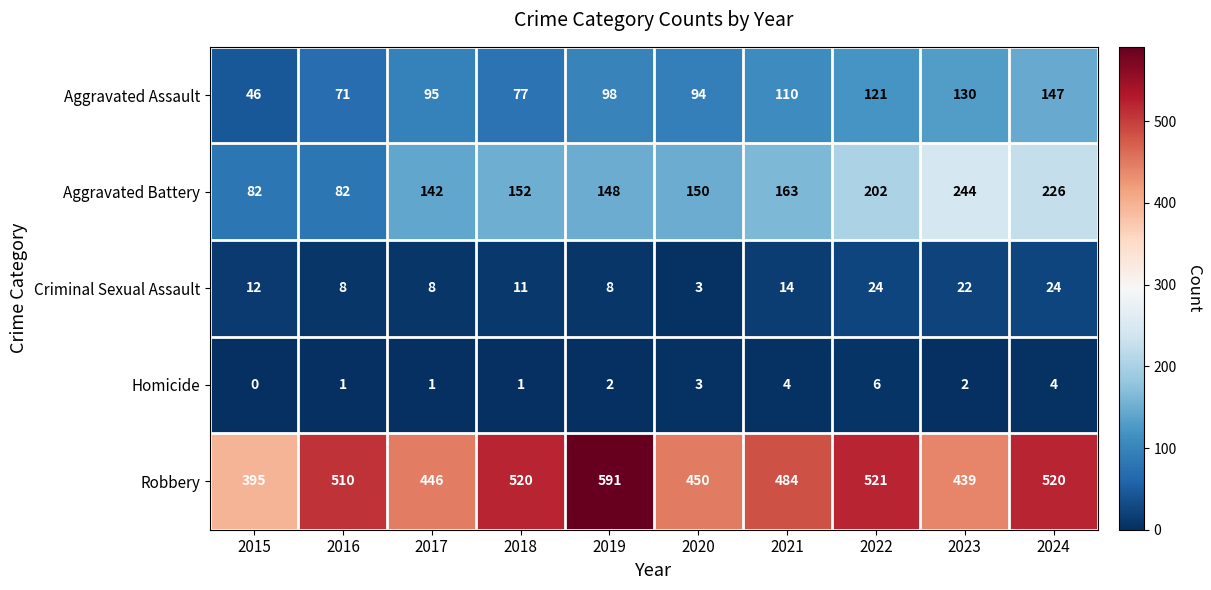

What is the sum of the Aggravated Battery values at 2019 and 2017?

290